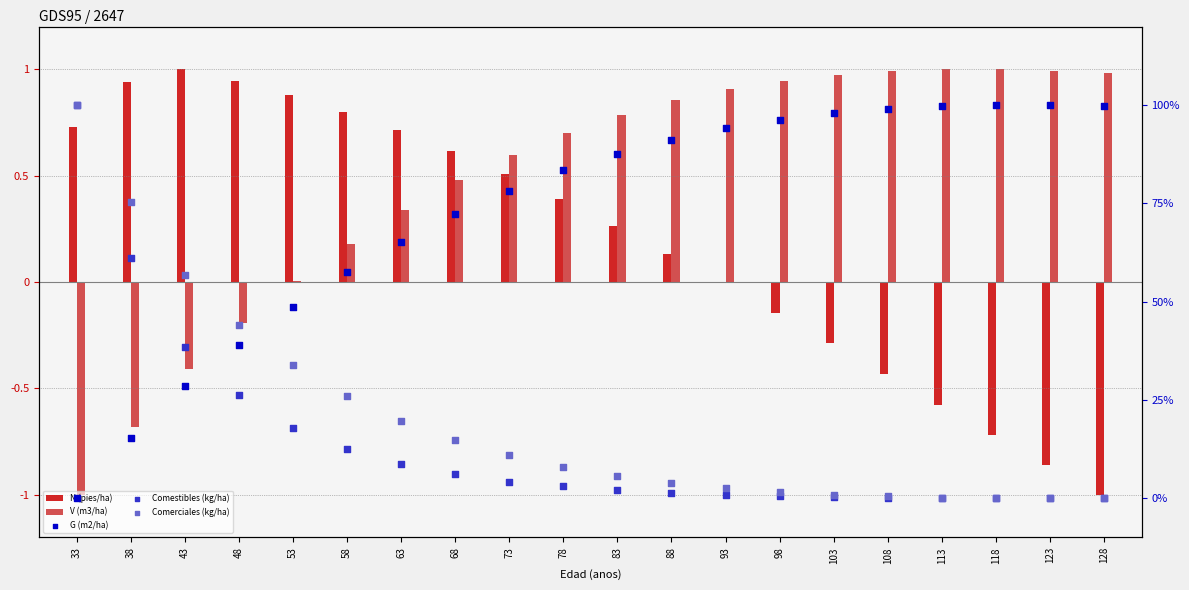

Which series reaches the maximum Y coordinate?

G (m2/ha)